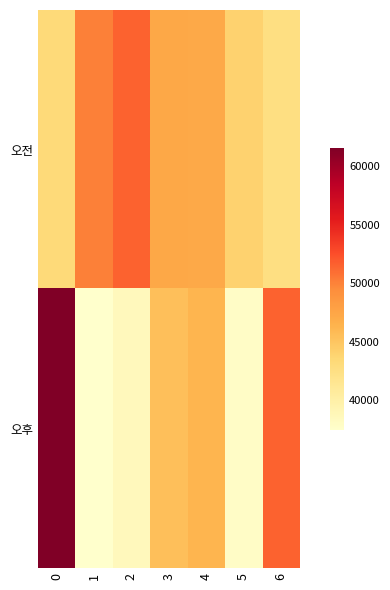

How many categories are shown in the chart?

7